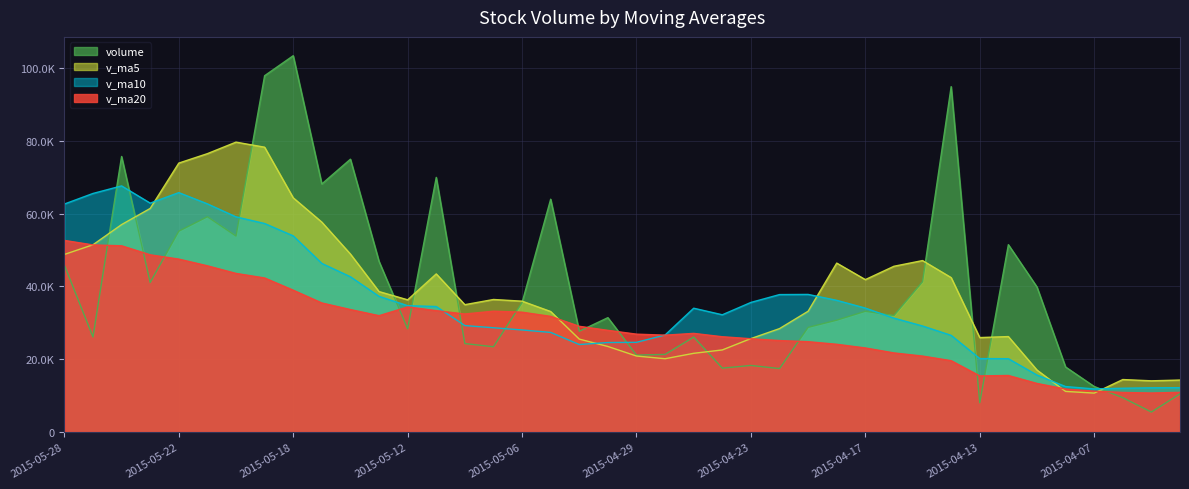

What are all the series names shown in the legend?

volume, v_ma5, v_ma10, v_ma20